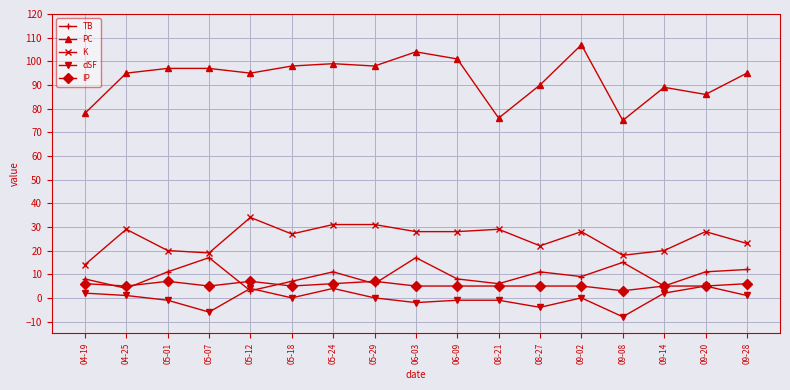

Count the number of data series in this chart.

5